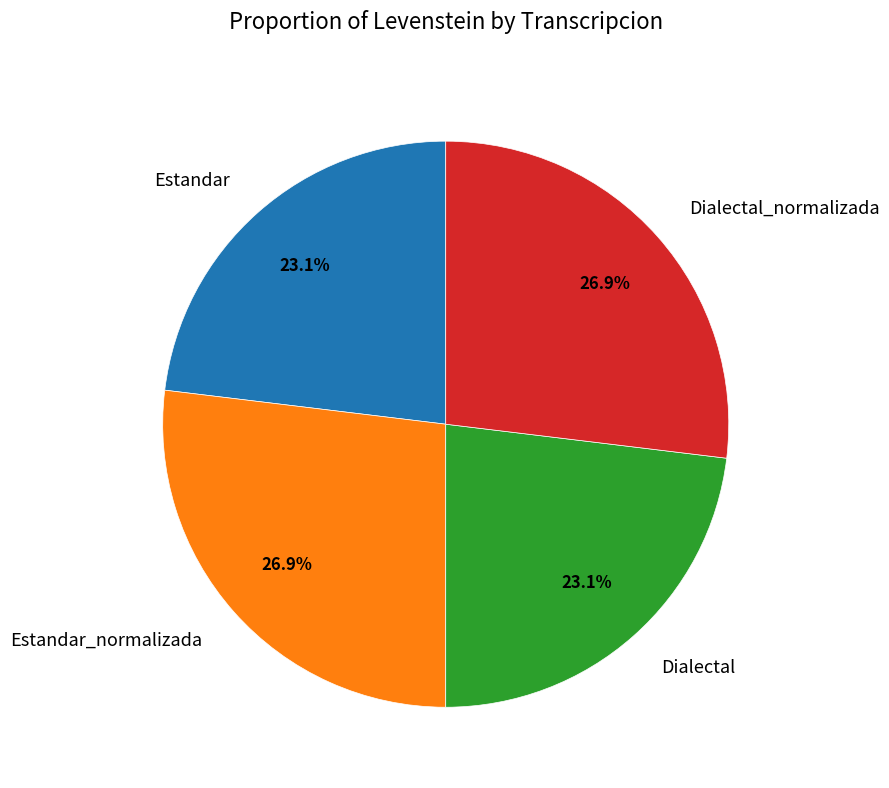

What percentage is the Dialectal_normalizada slice, to the nearest percent?

27%